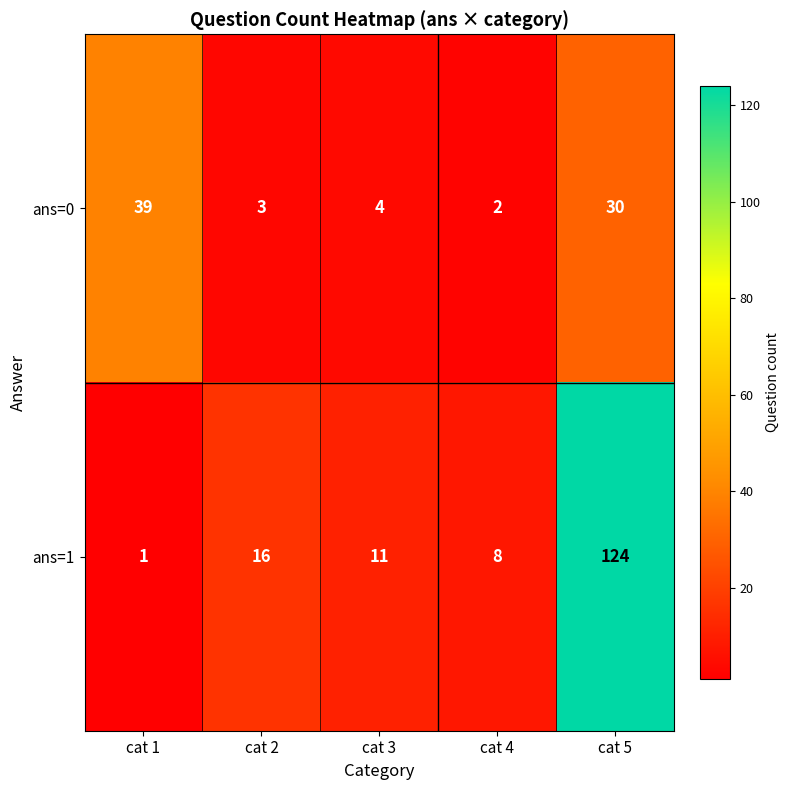

Reading left to right, transcribe all the data shown in this chart.

ans=0: 39	3	4	2	30
ans=1: 1	16	11	8	124